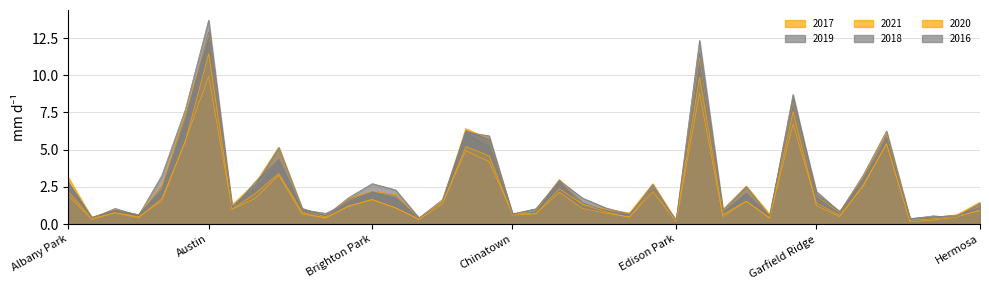

What position from the left is Armour Square?

4